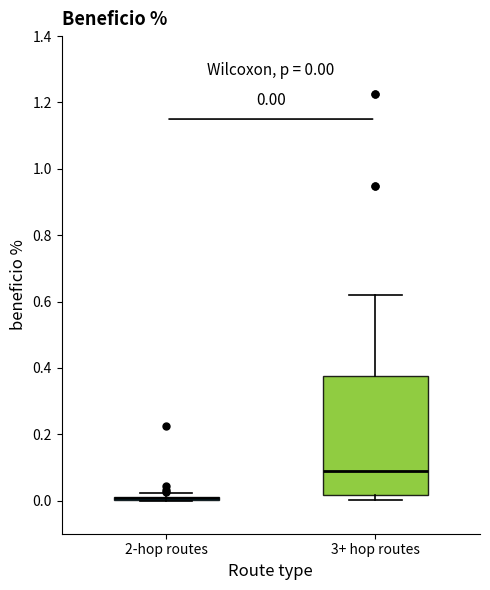

Comparing the boxes themselves (not the whiskers), which one is the tallest?

3+ hop routes